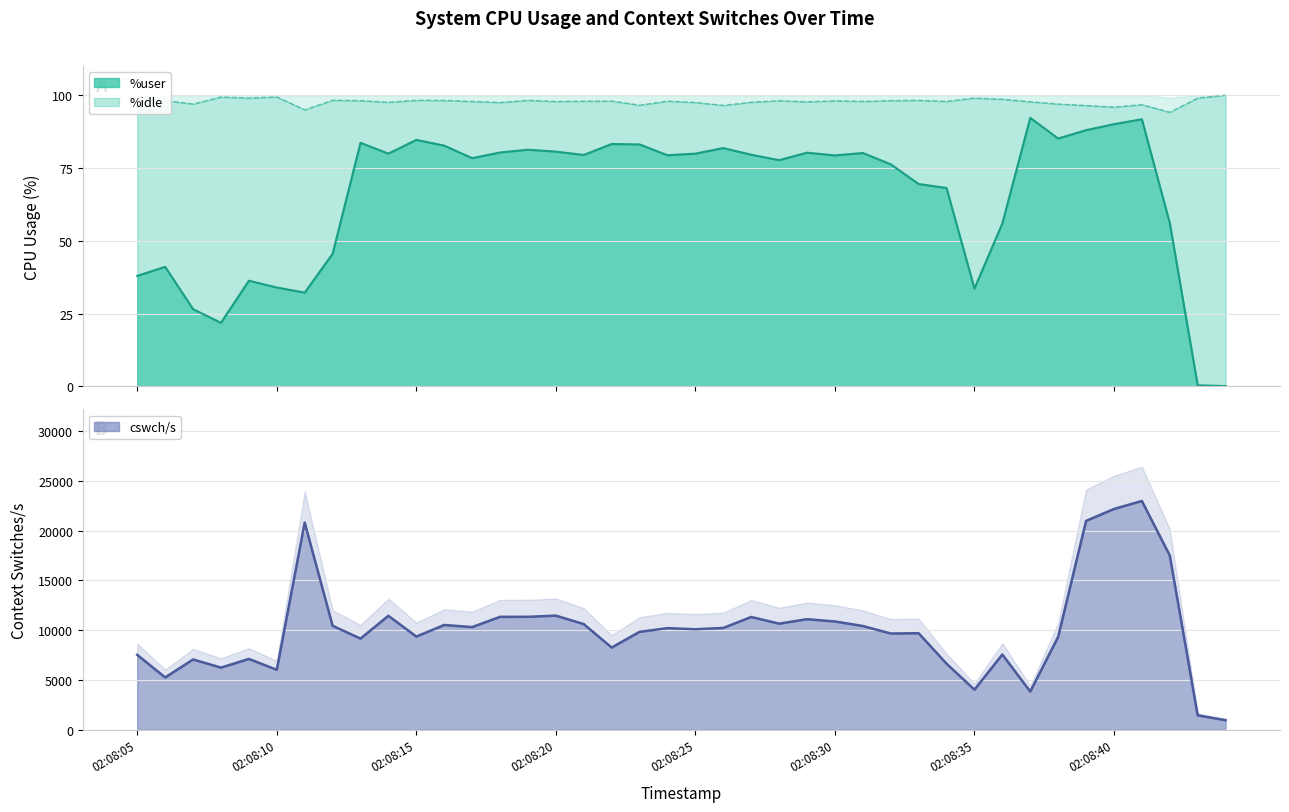

Which series has the largest total across all categories?

cswch/s